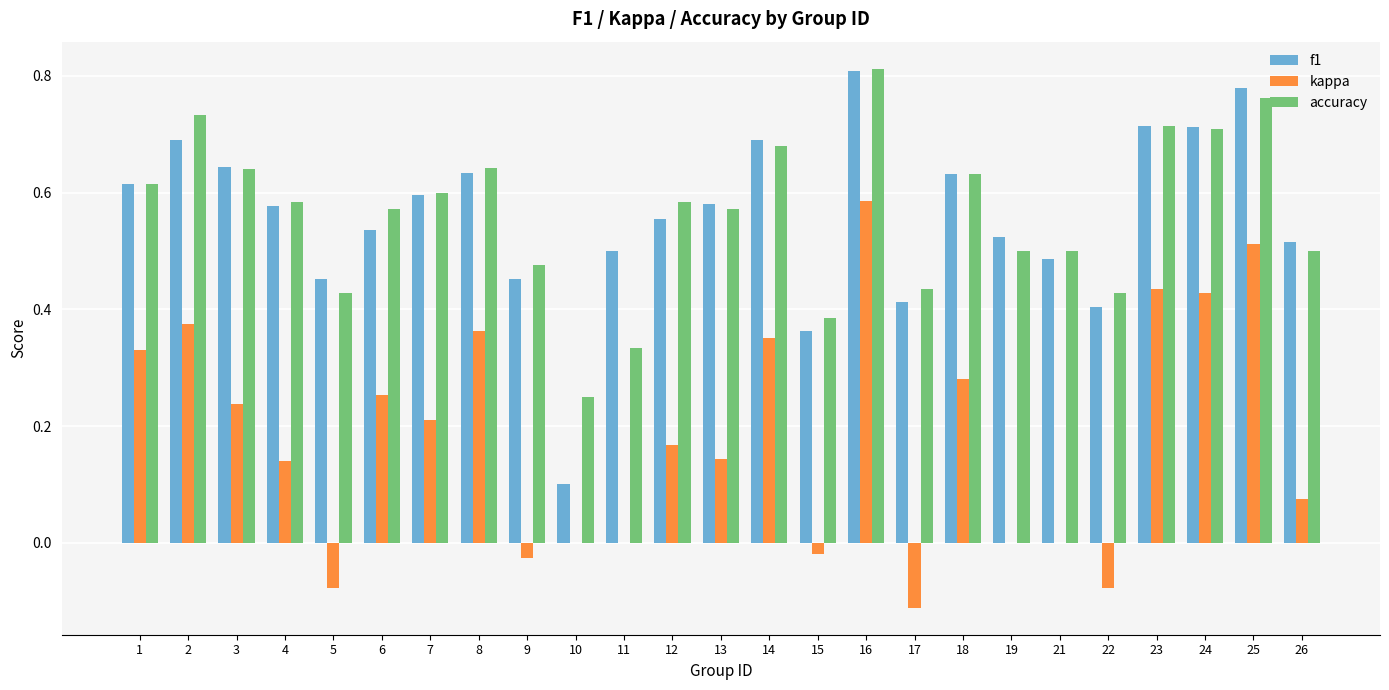

The accuracy series shows 0.6 at 13. True or false?

True